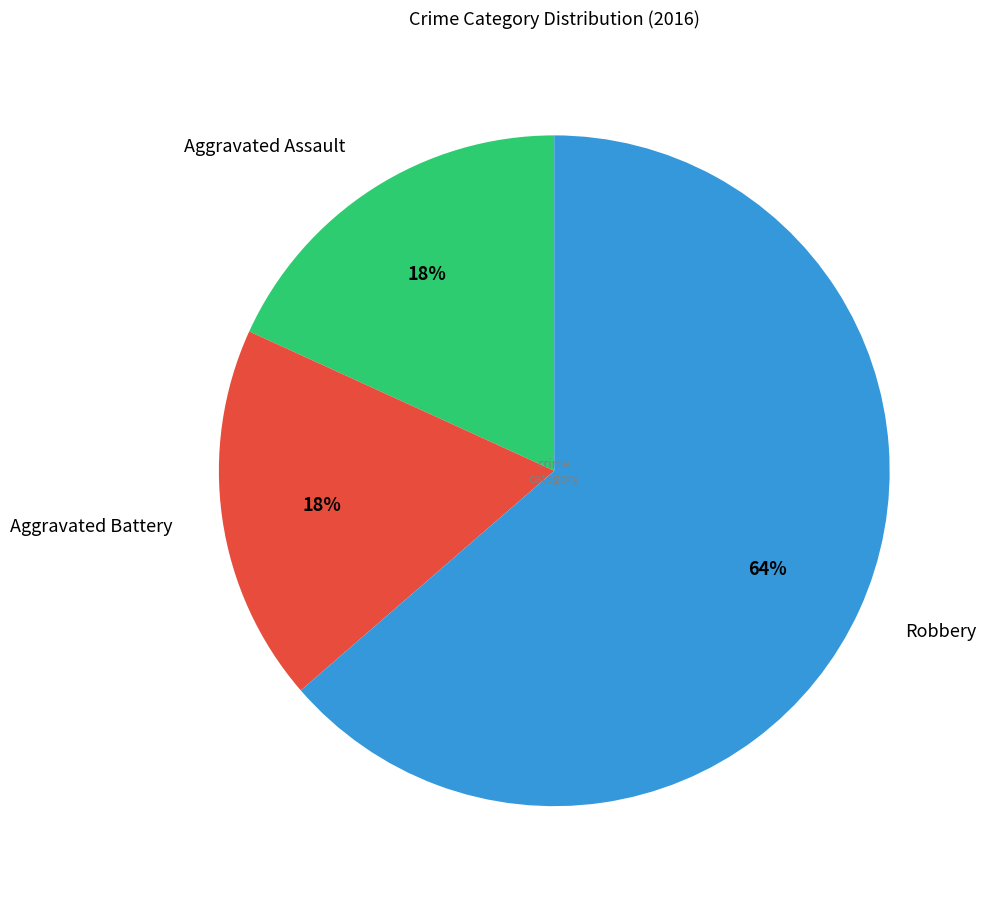

To the nearest percent, what portion does Aggravated Battery represent?

18%